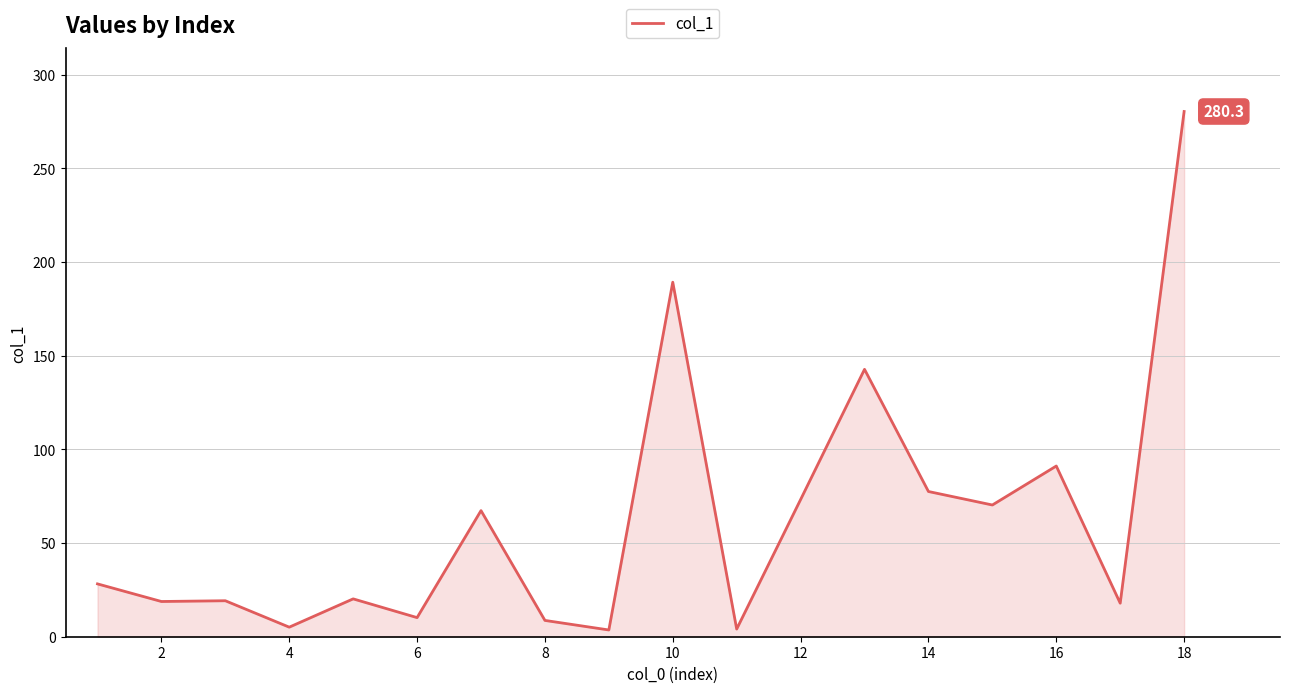

What is the maximum value shown in the chart?

280.3